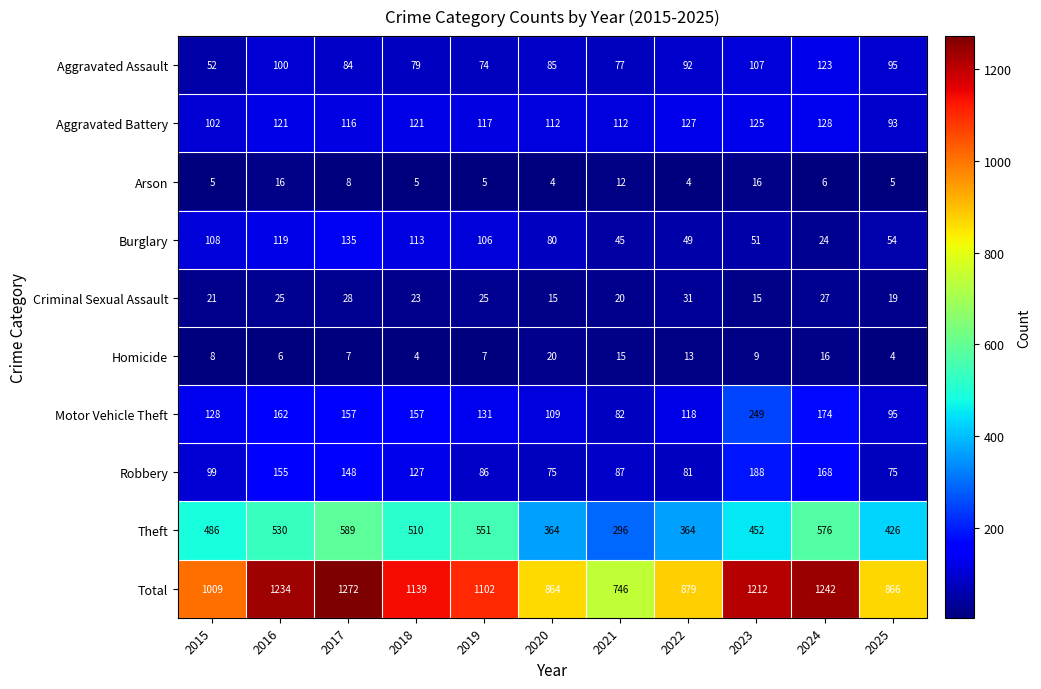

At which label does Total reach its minimum?

2021